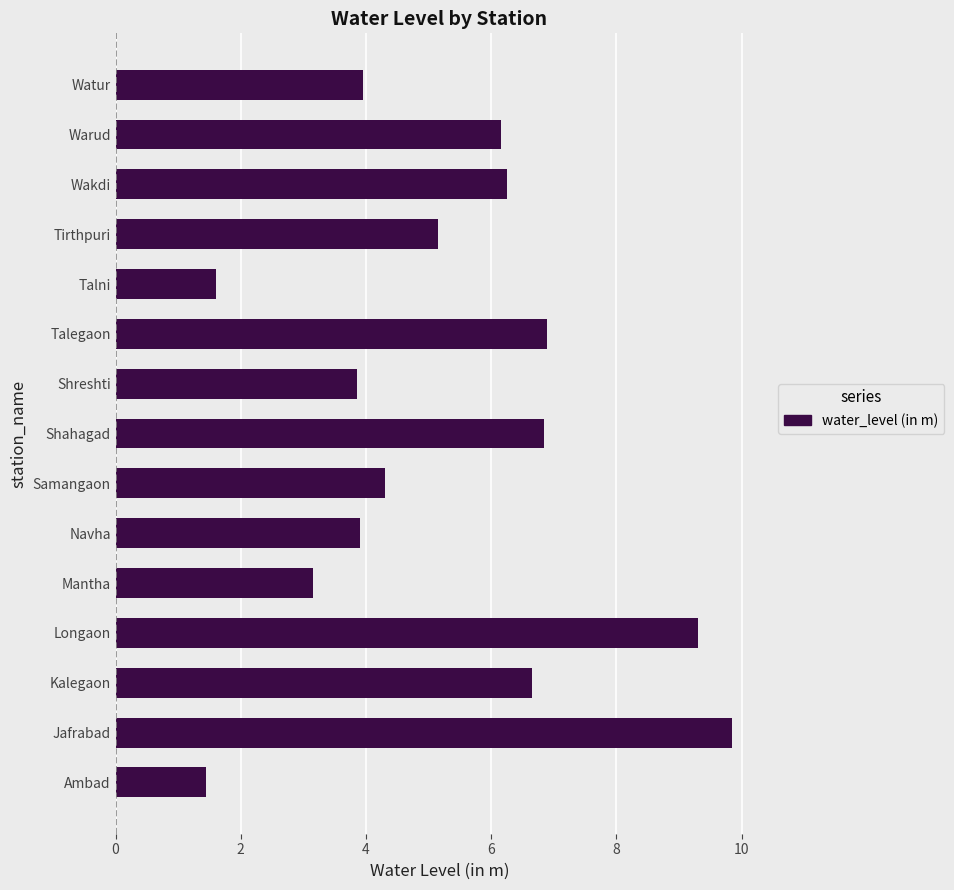

At which label is the value closest to 5?

Tirthpuri